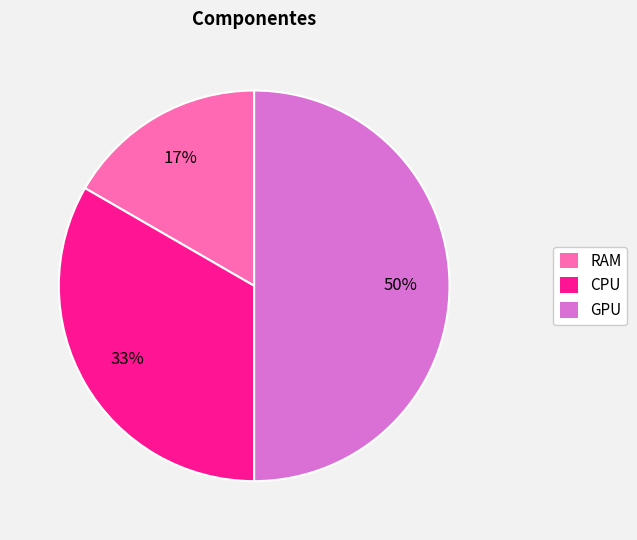

Is CPU the majority of the pie?

No